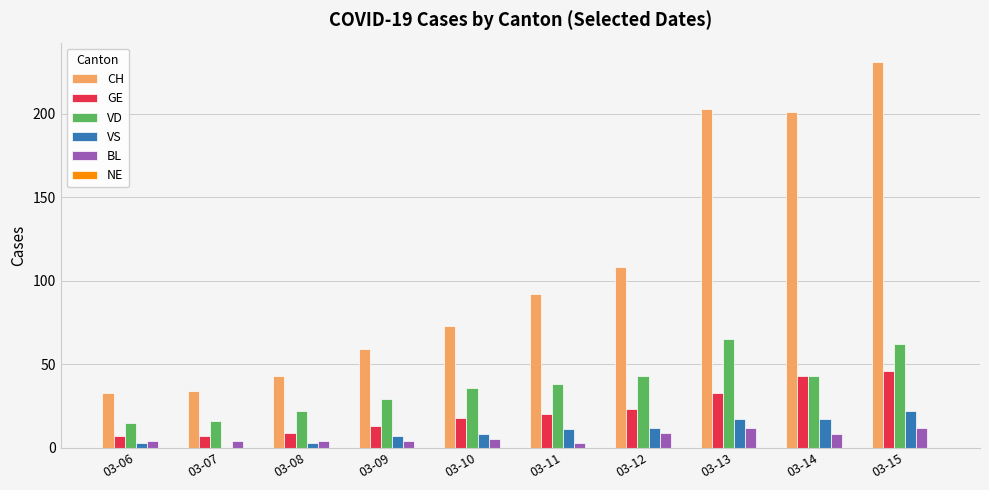

Is it true that VD equals 62 at 03-15?

True